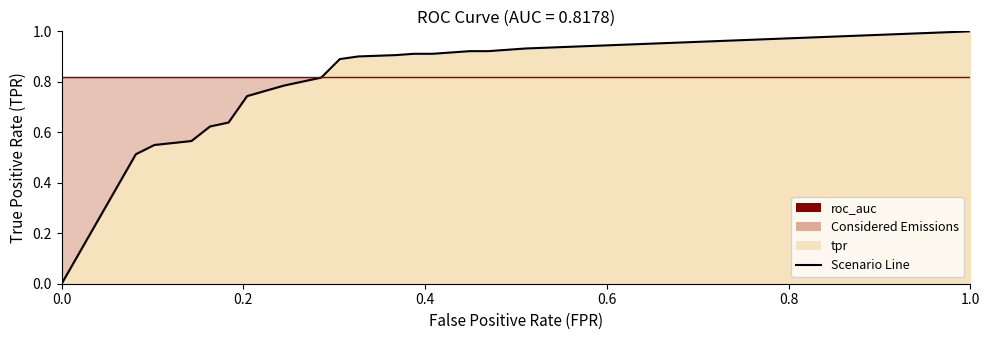

True or false: fpr and roc_auc cross at least once.

False